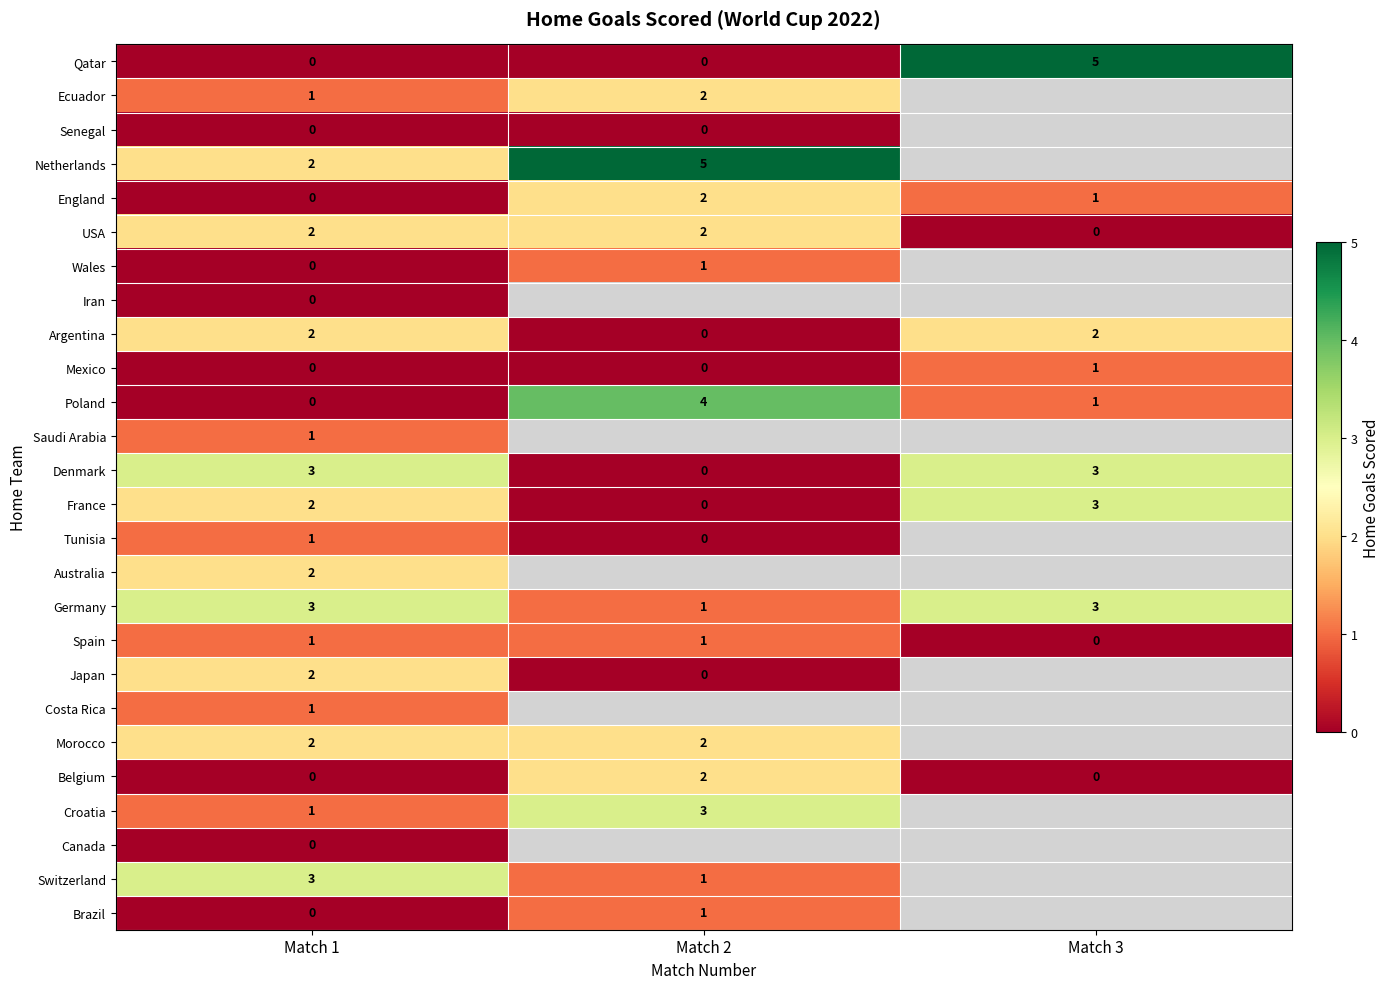

What is the sum of all Poland values?

5